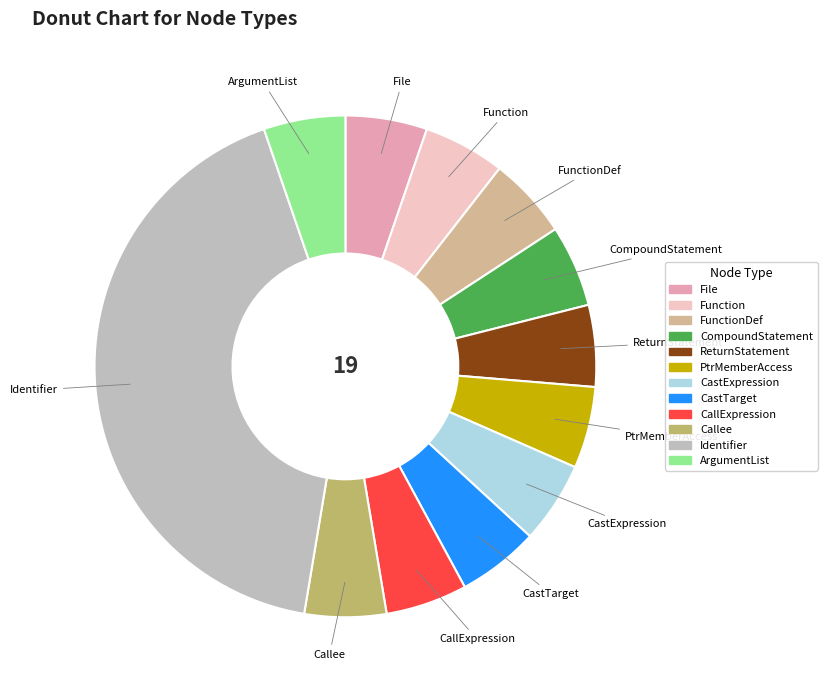

Is there any slice that represents more than half of the pie?

No